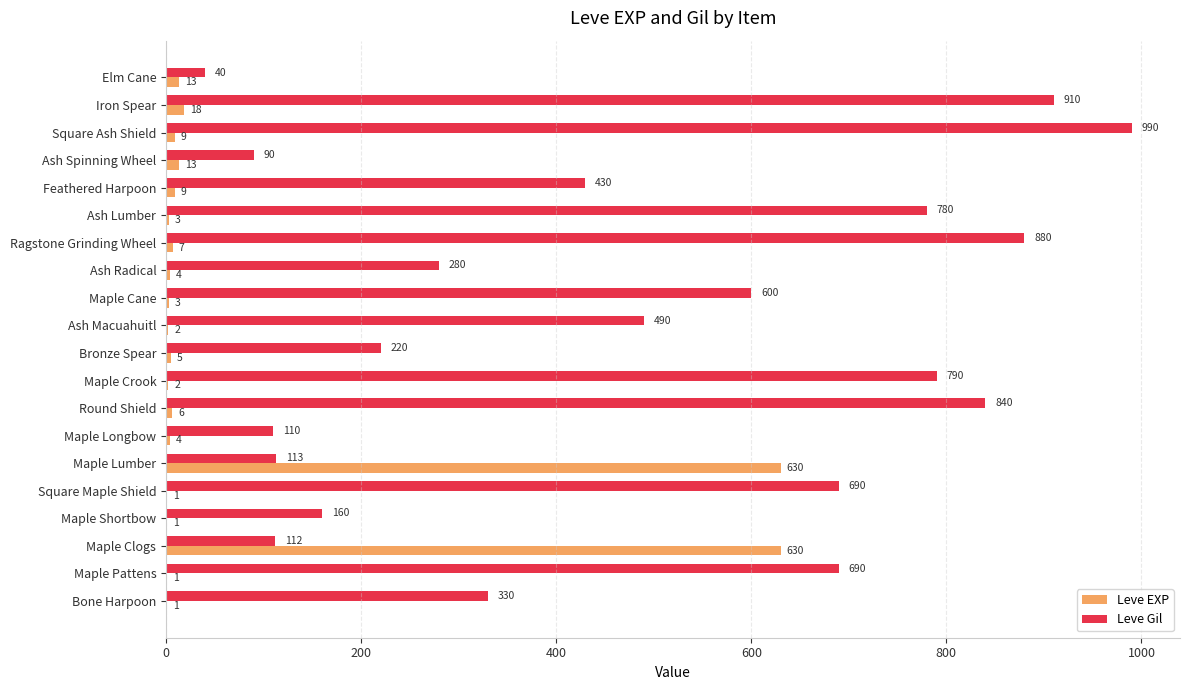

How many distinct data groups are displayed?

2